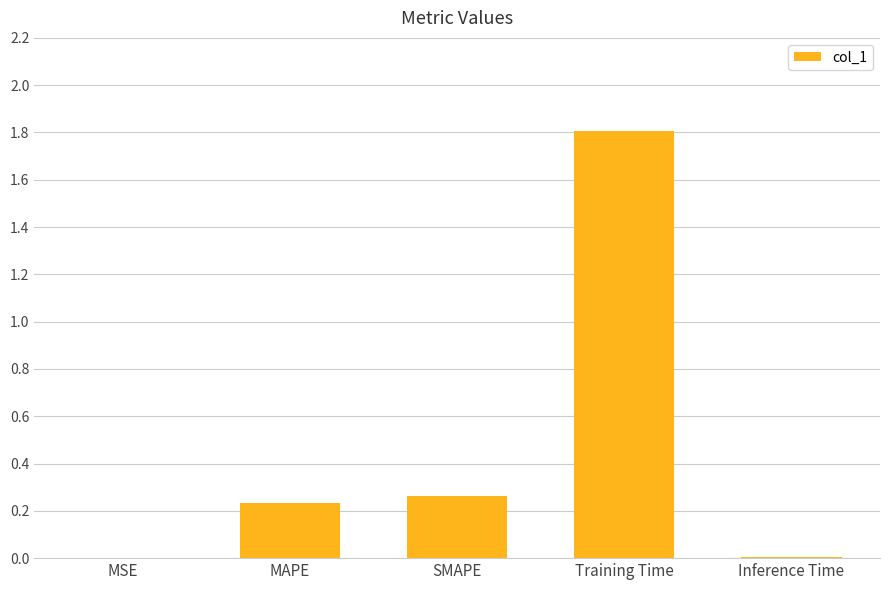

Between SMAPE and Training Time, which is larger?

Training Time